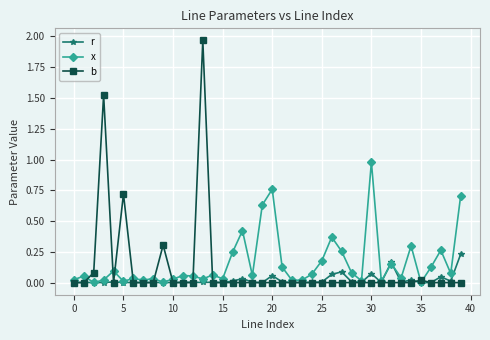

Which series has the largest range (max minus min)?

b